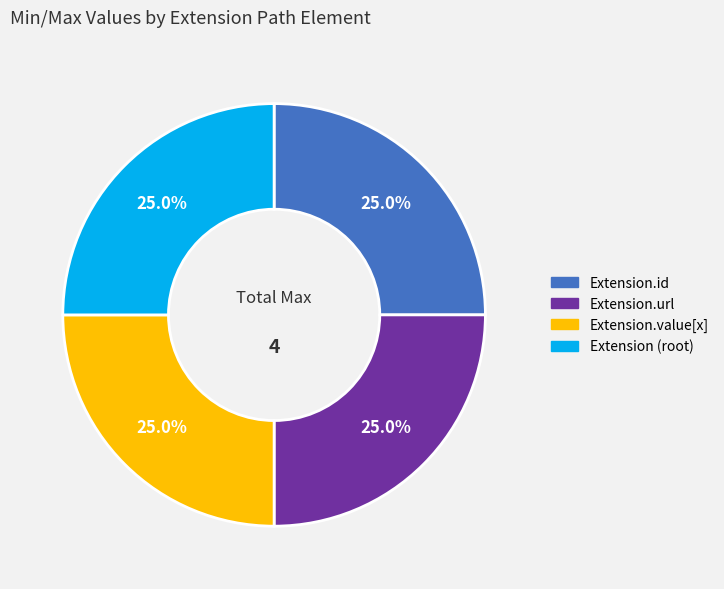

To the nearest percent, what is the average slice percentage?

25%